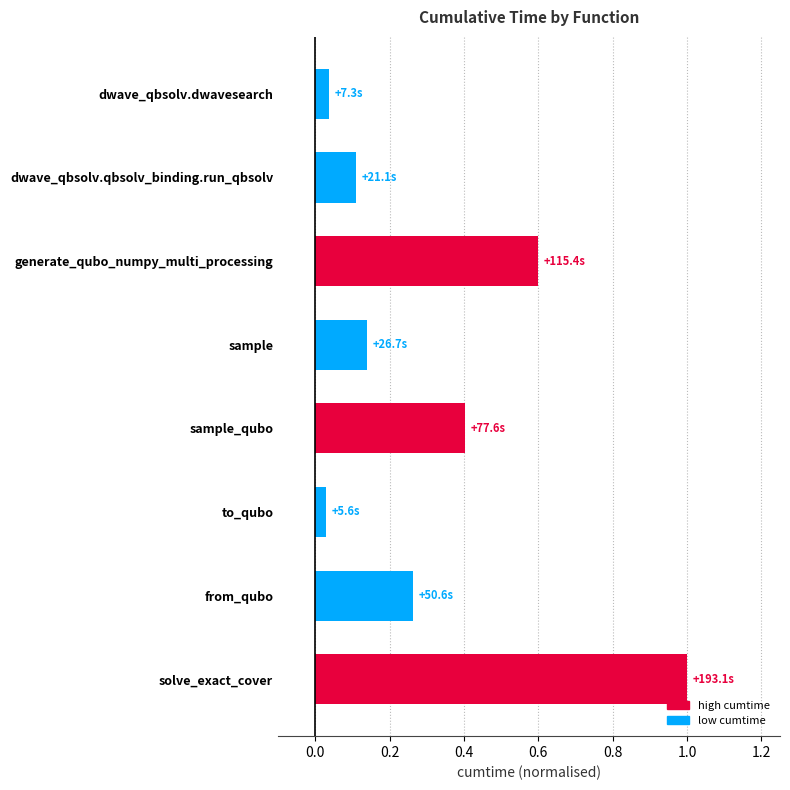

The chart shows a value of 0.1 at sample. True or false?

True